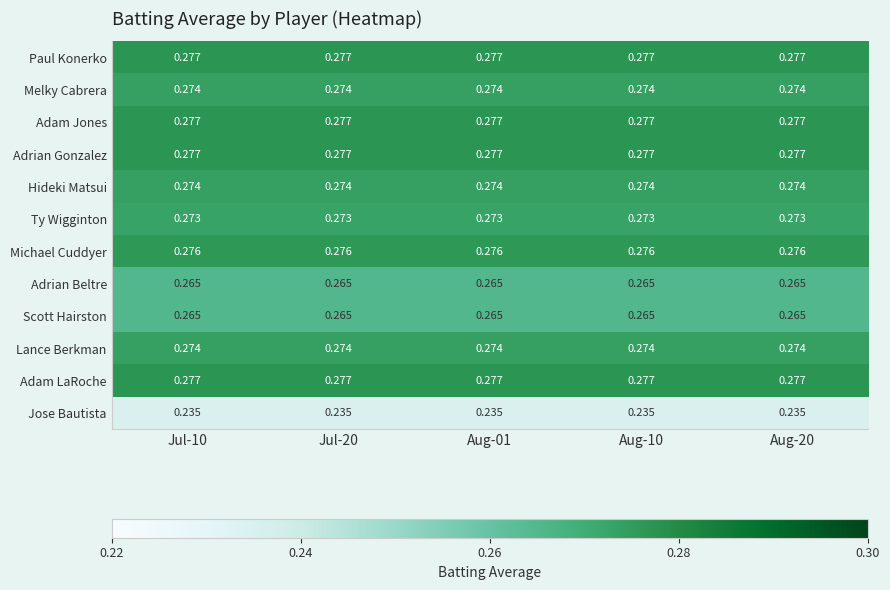

Is the value of Adam LaRoche at Aug-10 greater than the value of Ty Wigginton at Aug-01?

Yes